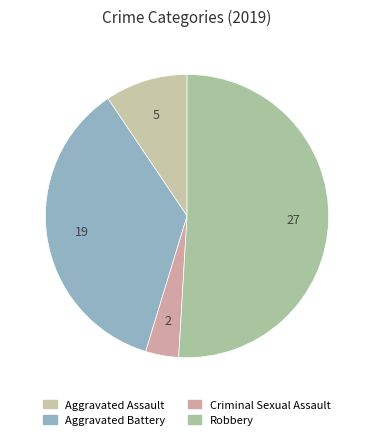

How many segments does this pie chart have?

4